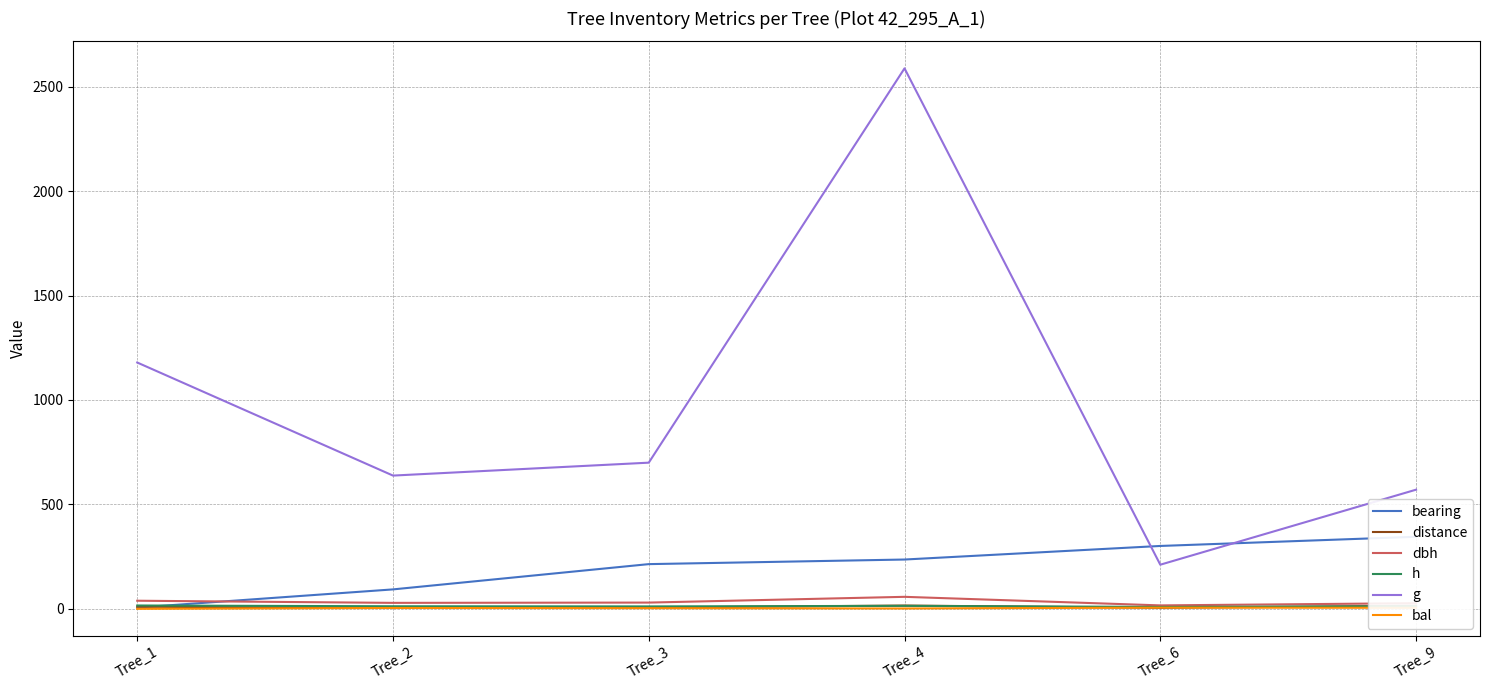

At how many categories does at least one series exceed 1838?

1